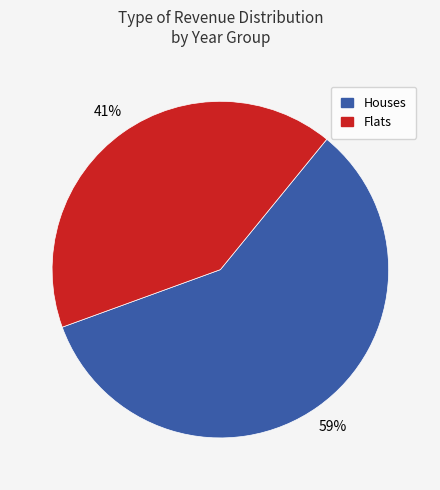

Count the number of slices in the pie.

2